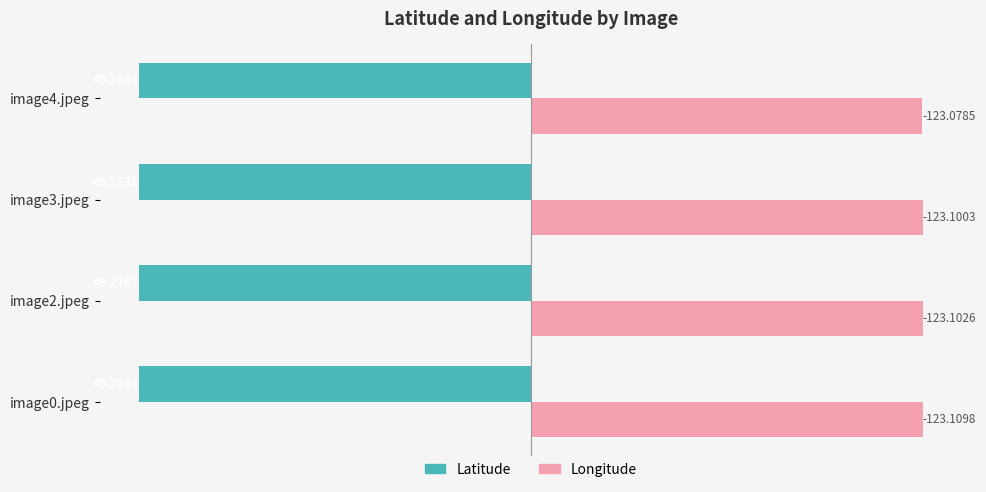

What is the spread (max minus min) of values at image4.jpeg?

98.5